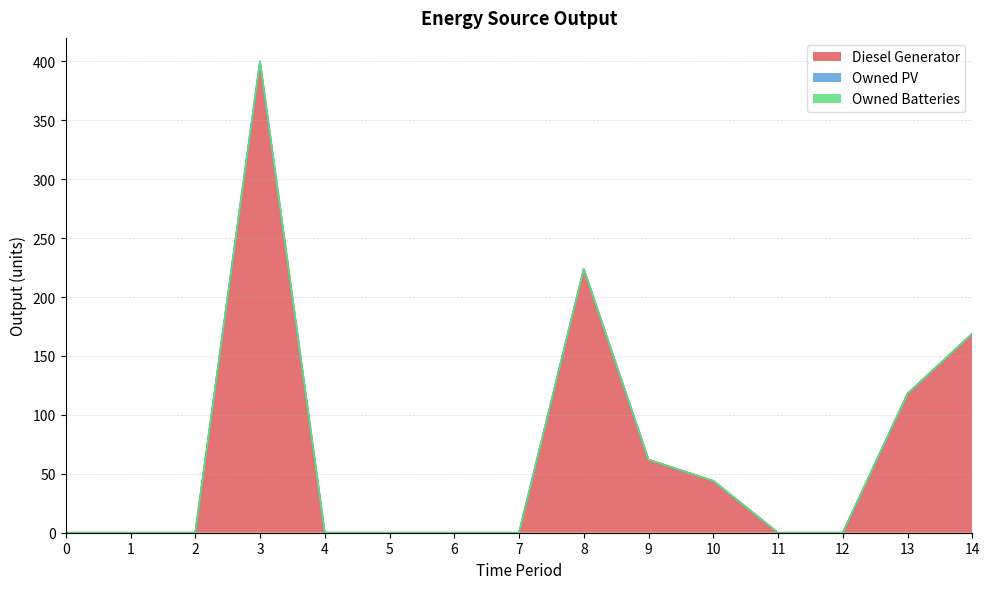

Reading left to right, what are all the values shown in this chart?

Diesel Generator: 0	0	0	400	0	0	0	0	224	62	44	0	0	118	169
Owned PV: 0	0	0	0	0	0	0	0	0	0	0	0	0	0	0
Owned Batteries: 0	0	0	0	0	0	0	0	0	0	0	0	0	0	0